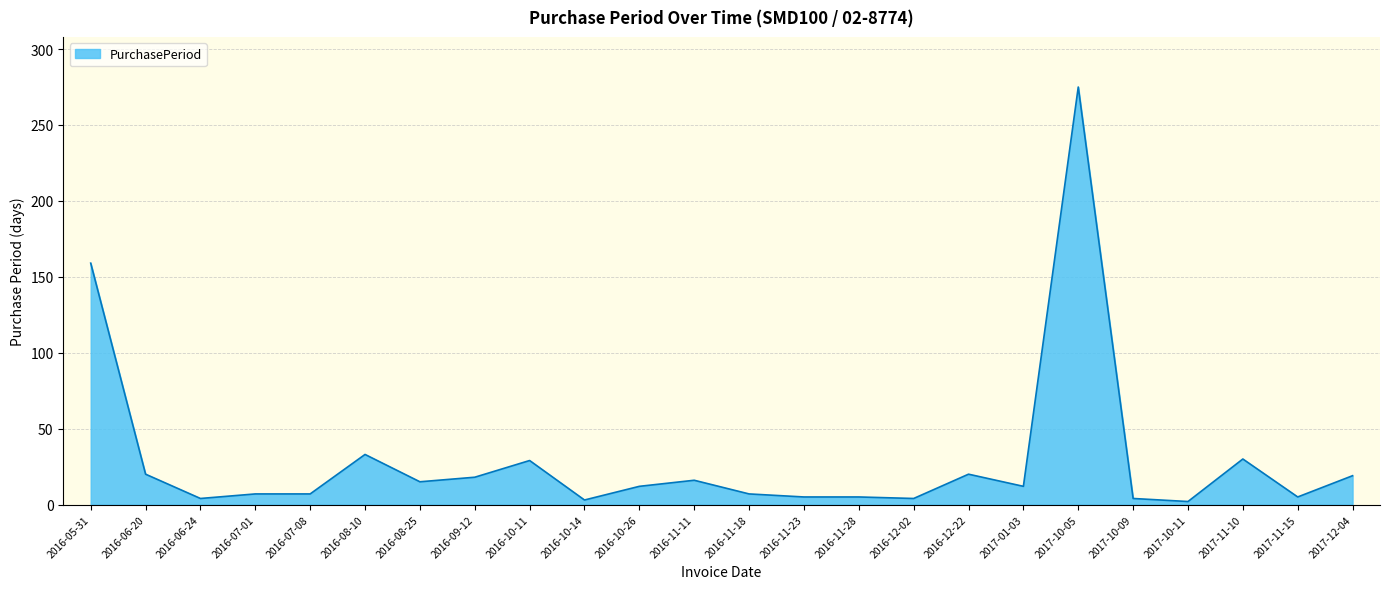

Which label corresponds to the largest value in the chart?

2017-10-05